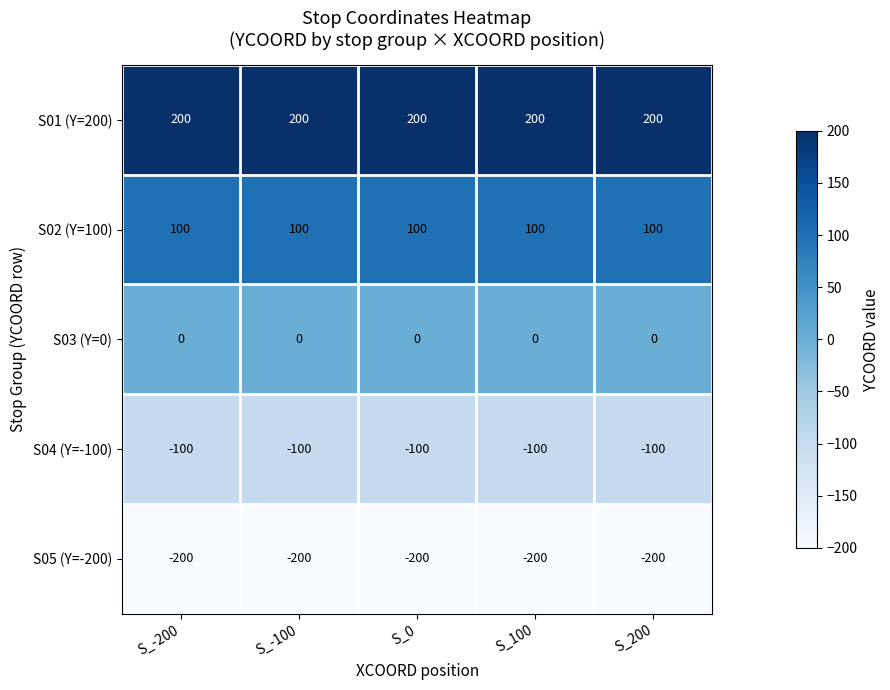

What is the maximum value shown in the chart?

200